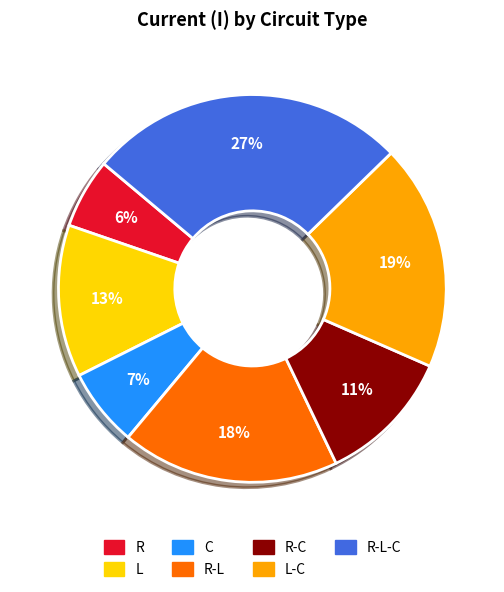

How many slices are in this pie chart?

7